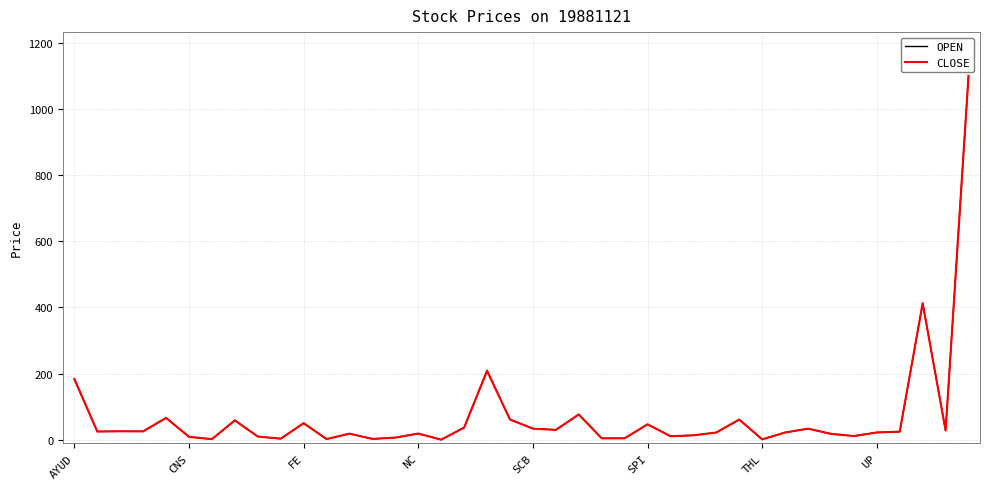

In OPEN, how many points are lower than both neighbors (excluding endpoints)?

13